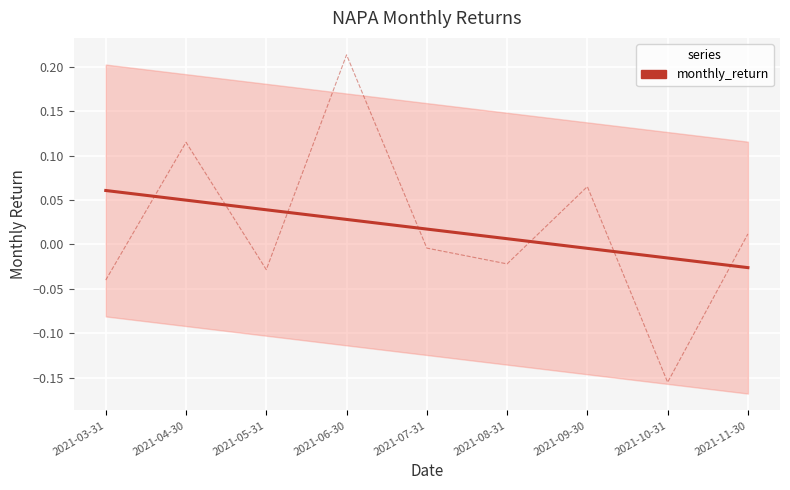

True or false: the data shows -0.0 at 2021-11-30.

False